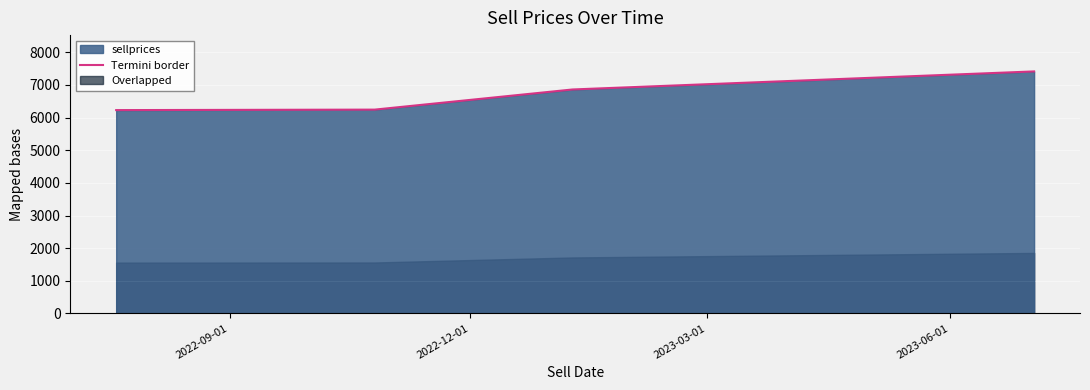

How many values are below 6861?

2